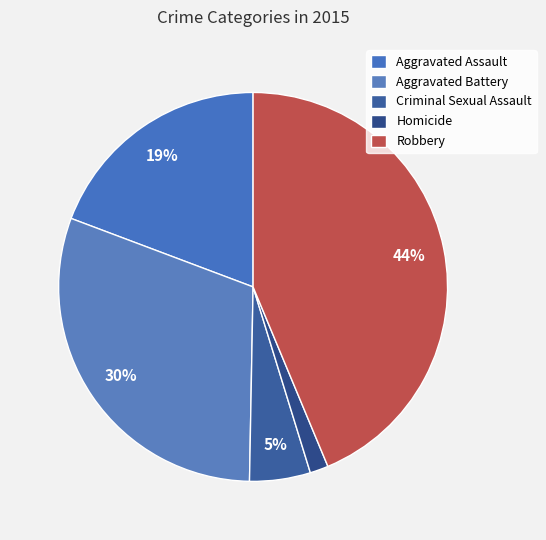

How many segments does this pie chart have?

5